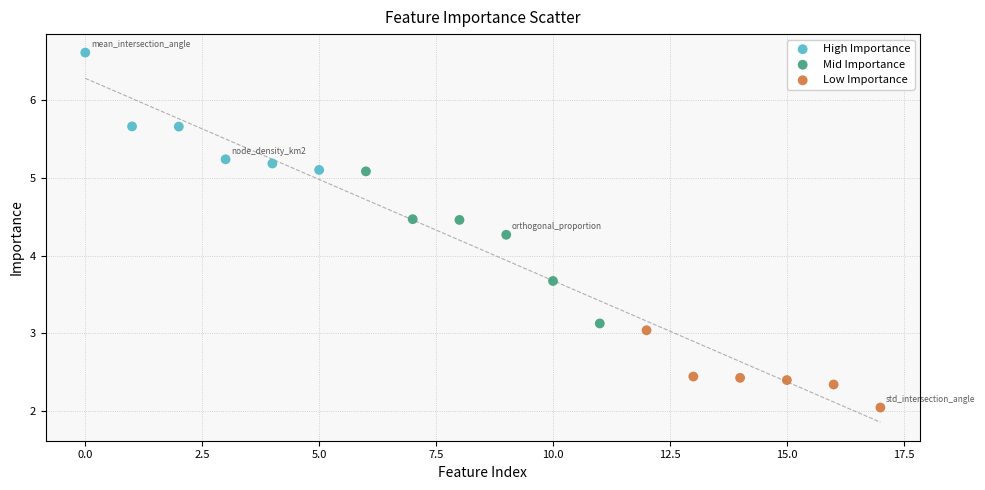

Which series contains the lowest Y value?

Low Importance